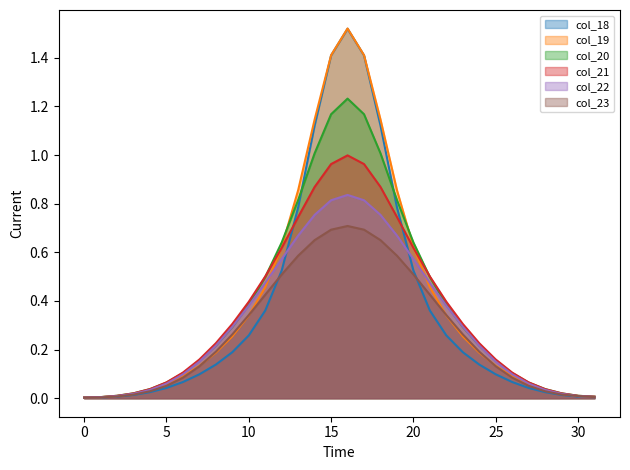

What are all the series names shown in the legend?

col_18, col_19, col_20, col_21, col_22, col_23